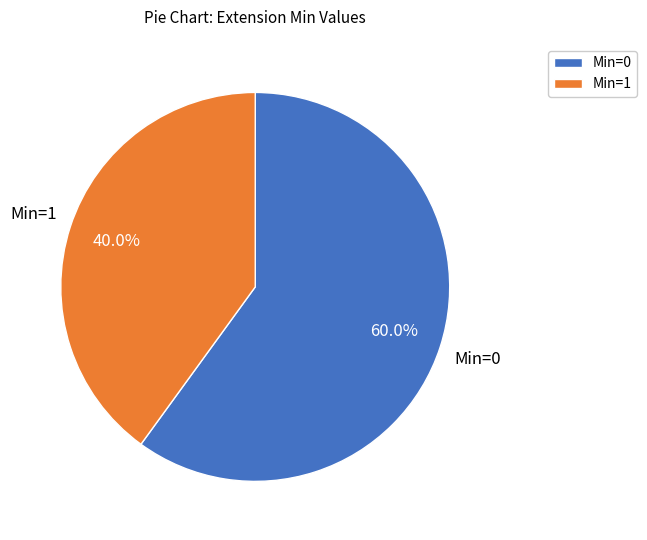

Approximately how many times larger is the value at Min=1 compared to Min=0?

0.7